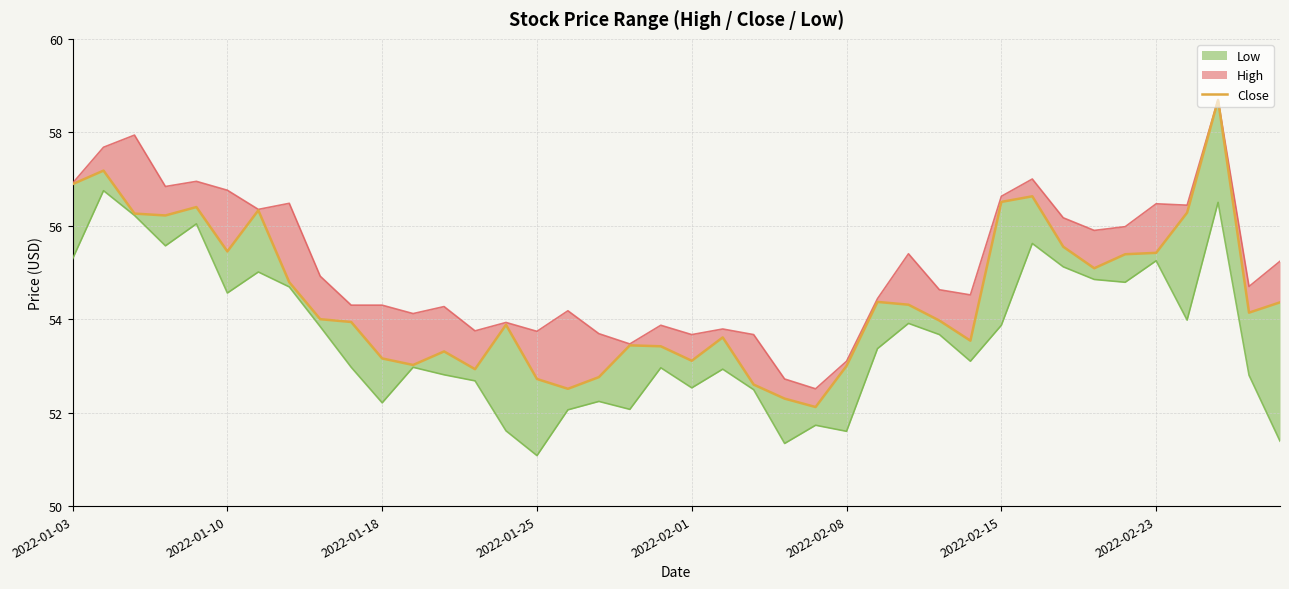

What is the value of the 12th point from the left?

53.0